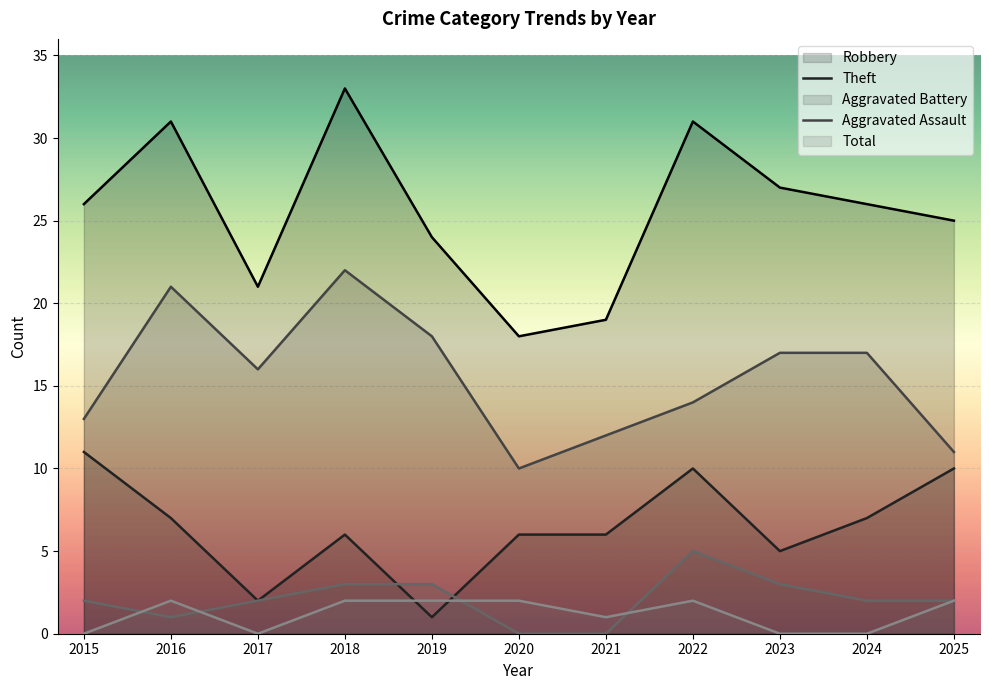

Which series ends up on top after the final intersection of Aggravated Assault and Aggravated Battery?

Aggravated Battery